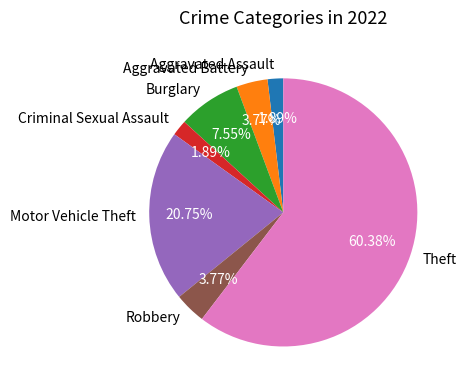

Approximately how many times larger is the value at Motor Vehicle Theft compared to Theft?

0.3